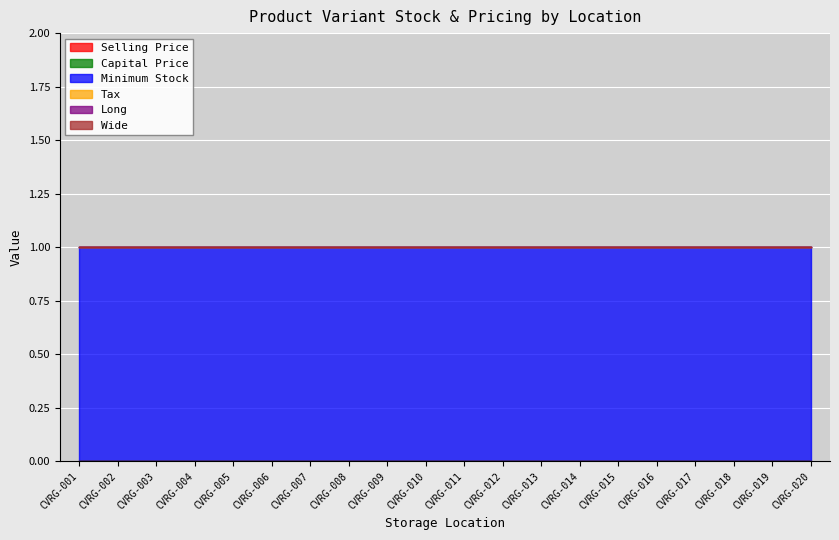

Which series has the largest total across all categories?

Minimum Stock